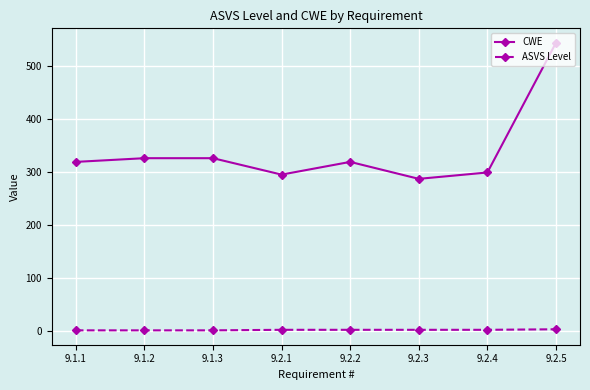

Which series has the widest spread of values?

CWE